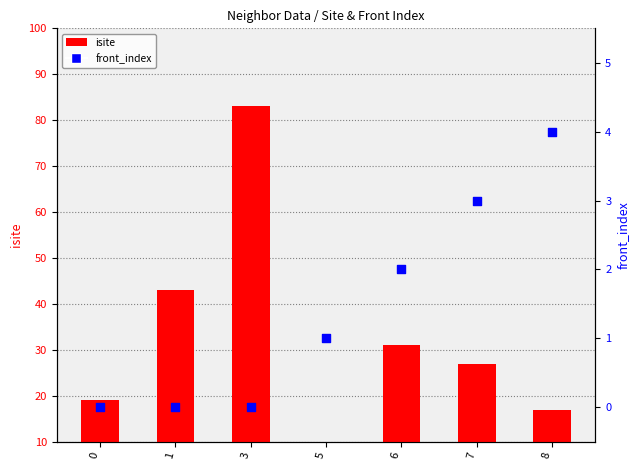

Which series reaches the maximum Y coordinate?

isite